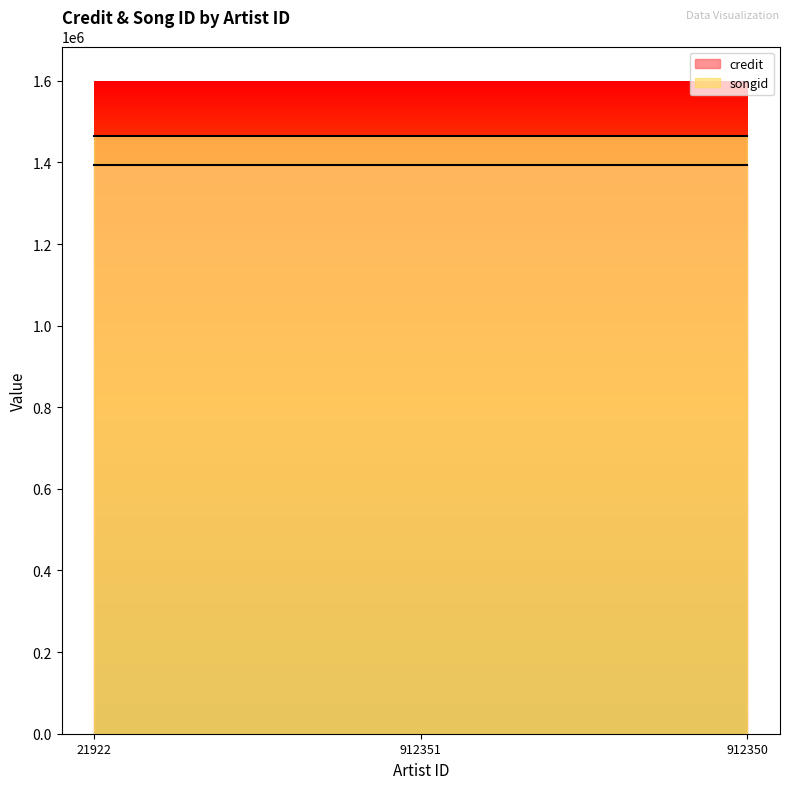

Where is credit nearest to the value 1393011?

21922